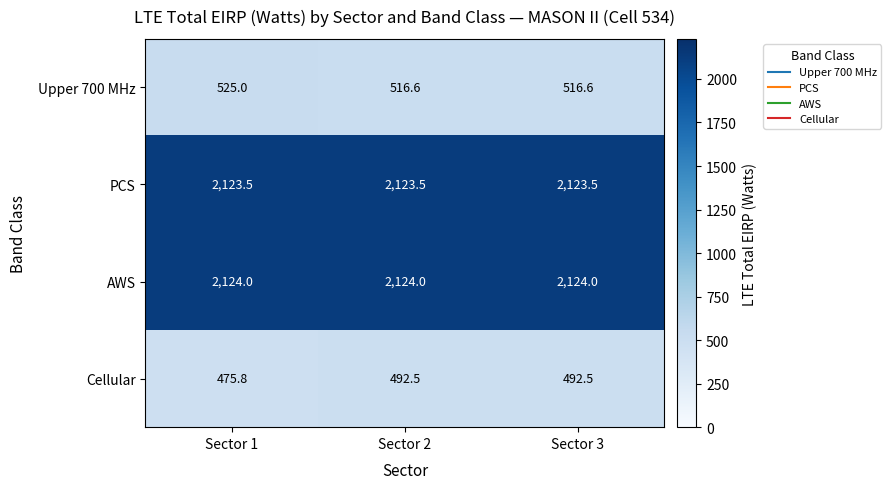

At which label is Cellular closest to 484?

Sector 1